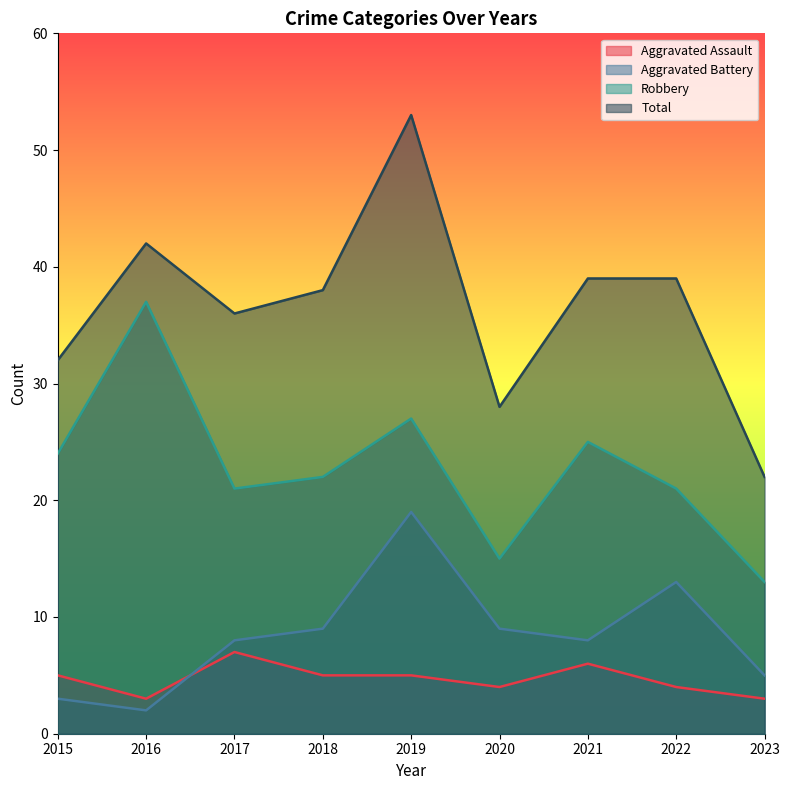

How many interior local peaks does the Aggravated Assault series have?

2